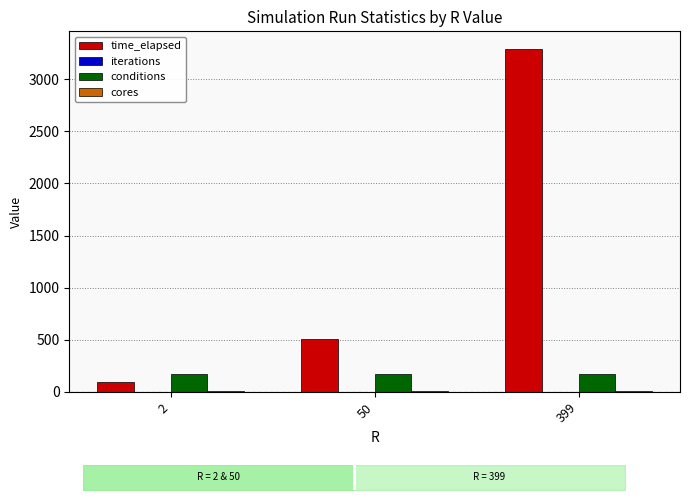

Read the time_elapsed value at 2.

96.7